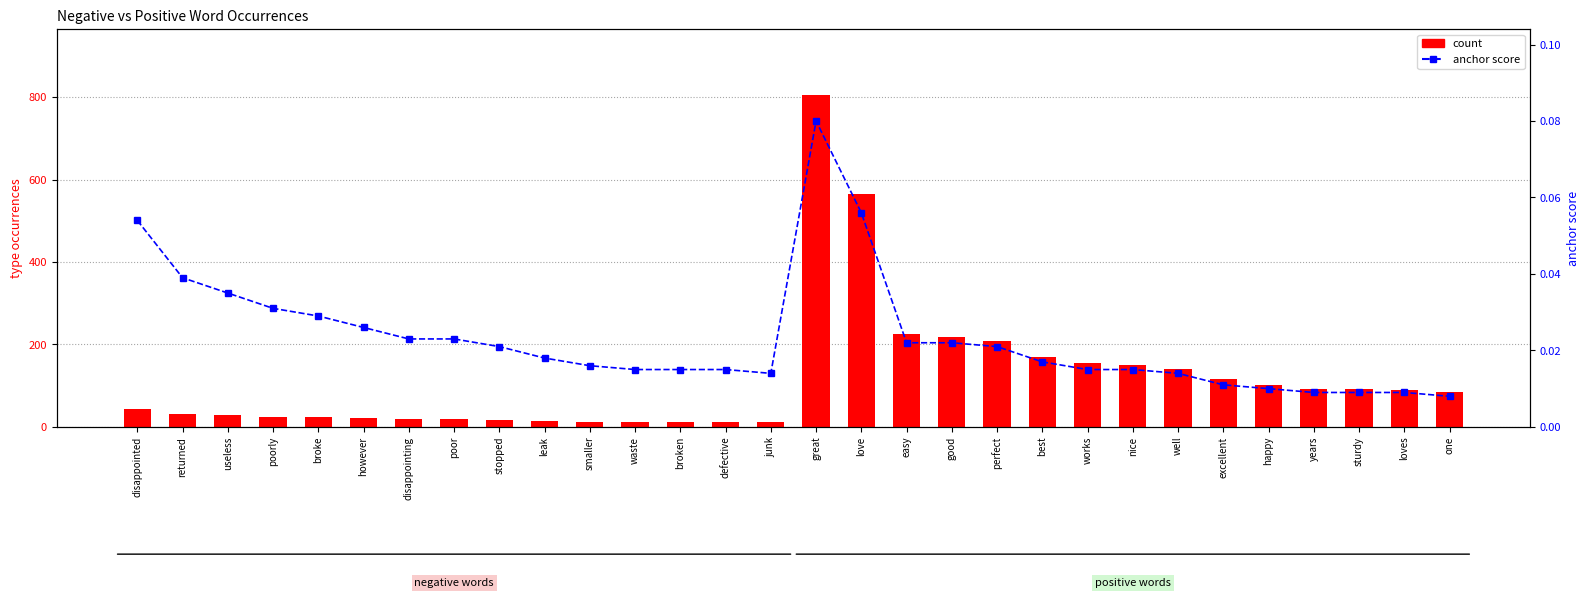

How many data points in count are less than 84?

15